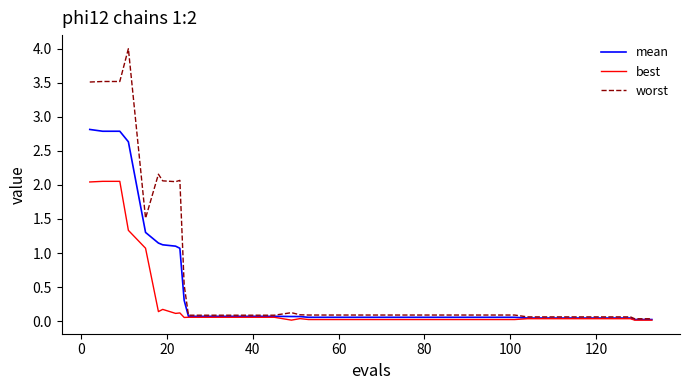

What is the average value of the mean series?

0.5